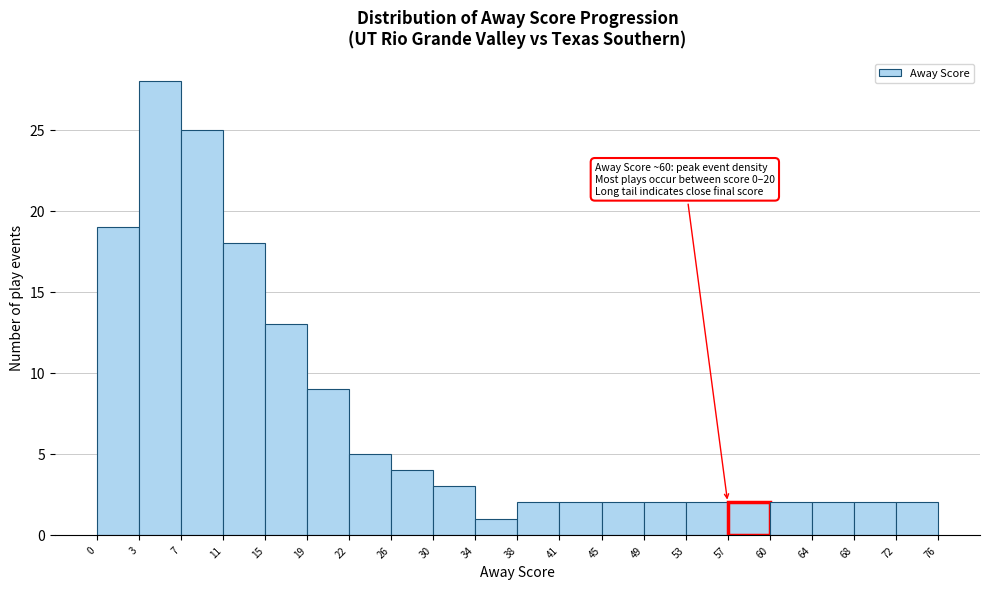

Which range on the x-axis has the tallest bar?

3 to 7